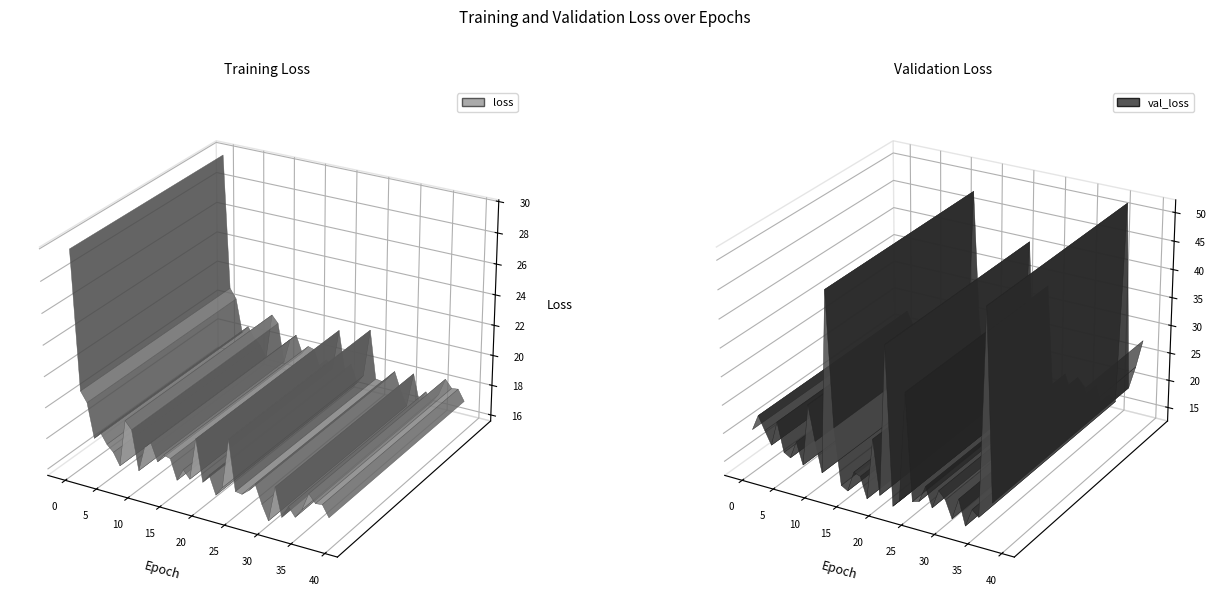

Reading left to right, list all the values displayed in this chart.

loss: 29.8	21.0	20.3	18.1	18.6	18.0	17.5	16.8	19.8	19.3	16.8	18.4	18.8	17.7	18.3	18.1	16.9	17.7	17.2	19.9	17.2	17.8	16.6	17.2	20.4	17.2	17.1	17.5	18.0	16.8	15.9	18.2	16.3	17.1	16.6	17.2	18.3	17.8	17.9	17.1
val_loss: 20.1	22.9	20.5	18.2	22.6	17.5	16.9	20.0	16.2	27.1	21.0	15.8	47.7	24.3	14.4	13.8	17.4	17.0	13.3	24.1	14.6	40.9	13.3	14.5	33.7	15.1	15.4	18.3	14.9	18.2	17.0	14.0	17.7	13.4	16.5	15.5	51.4	18.6	22.8	27.8